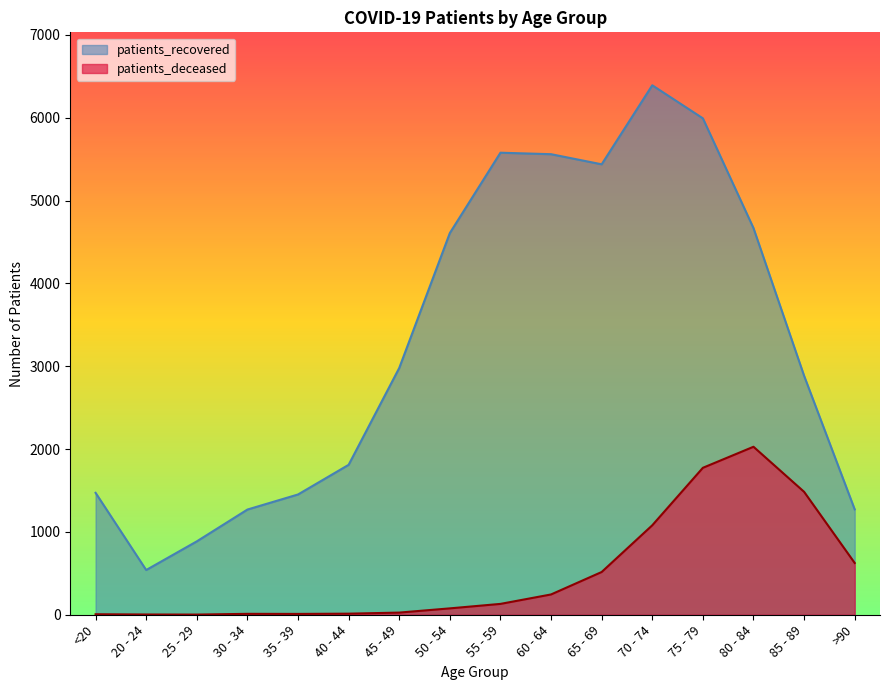

Is the value of patients_recovered at 85 - 89 greater than the value of patients_deceased at 85 - 89?

Yes